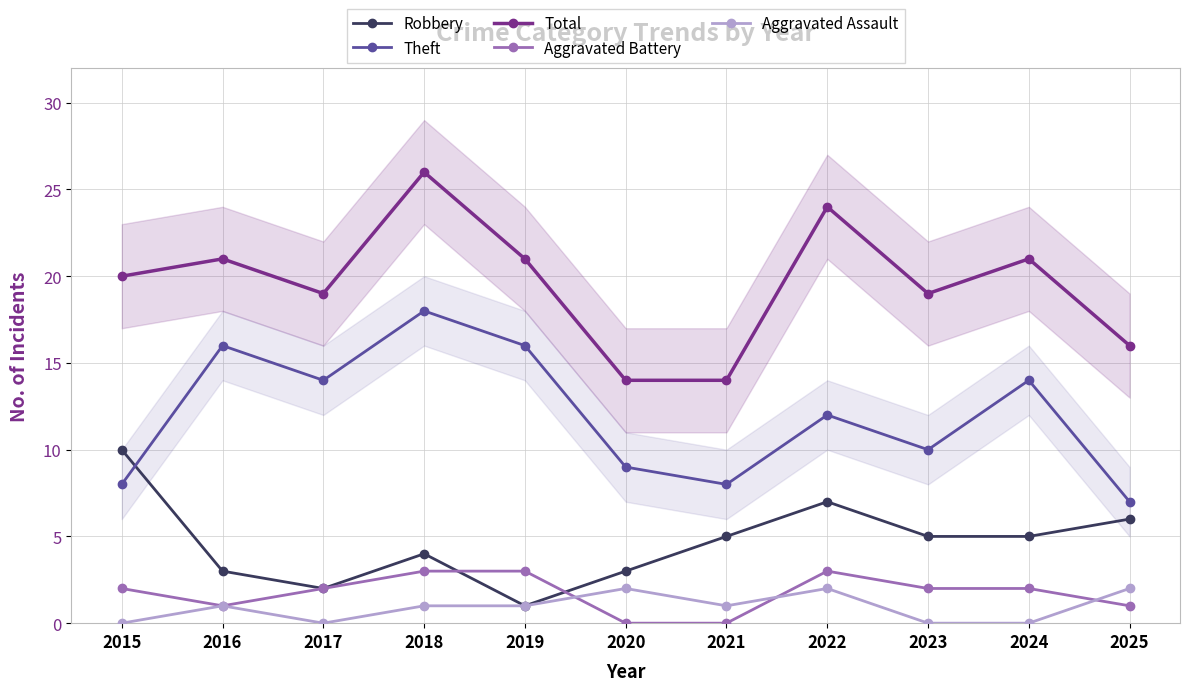

What is the difference between the Aggravated Battery values at 2019 and 2023?

1